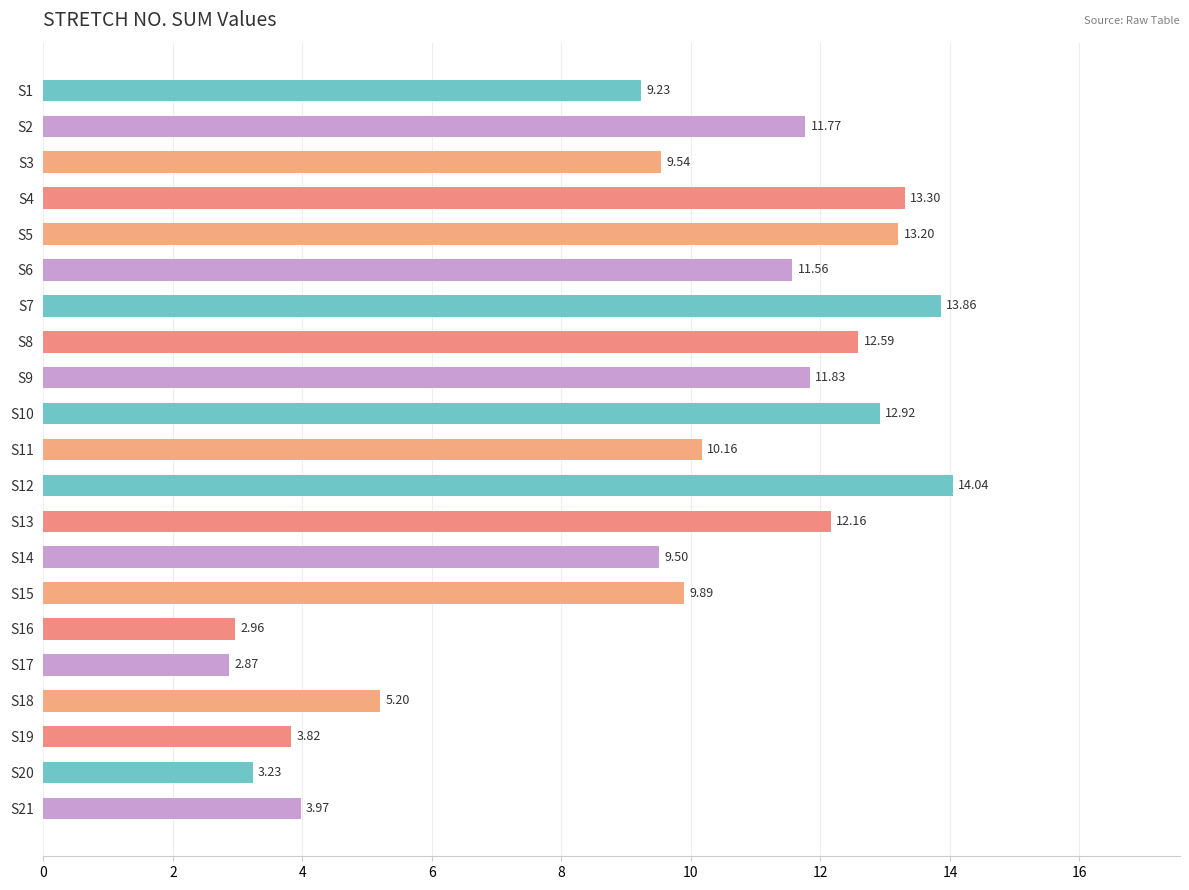

Which category has the lowest value across all series?

S17